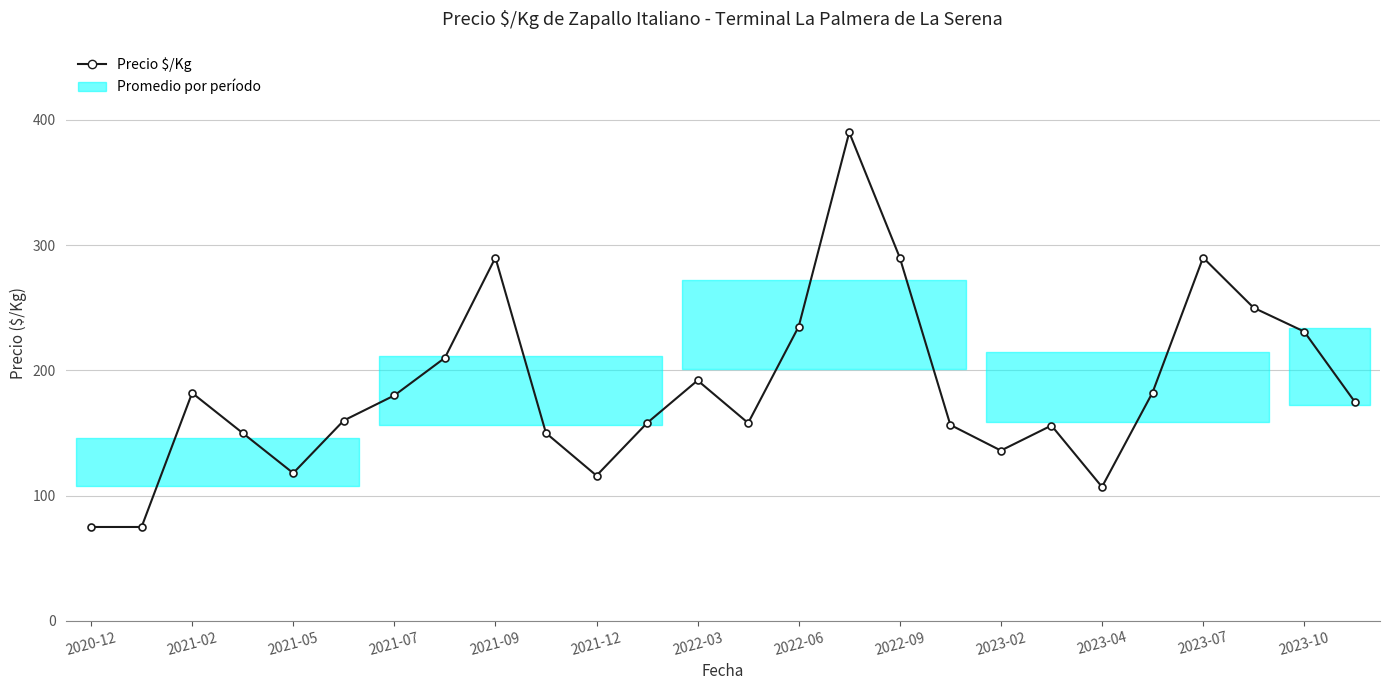

What is the greatest value displayed?

390.0